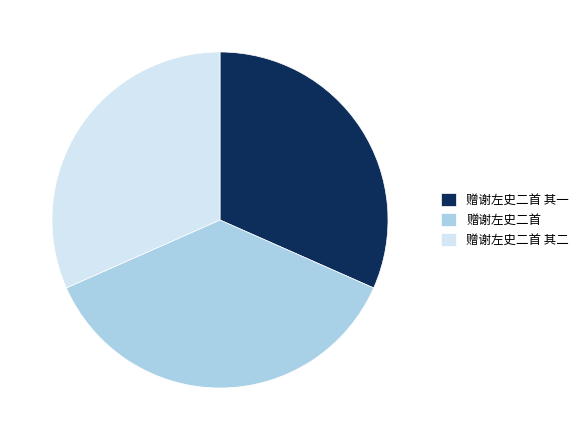

Does any single category account for the majority?

No